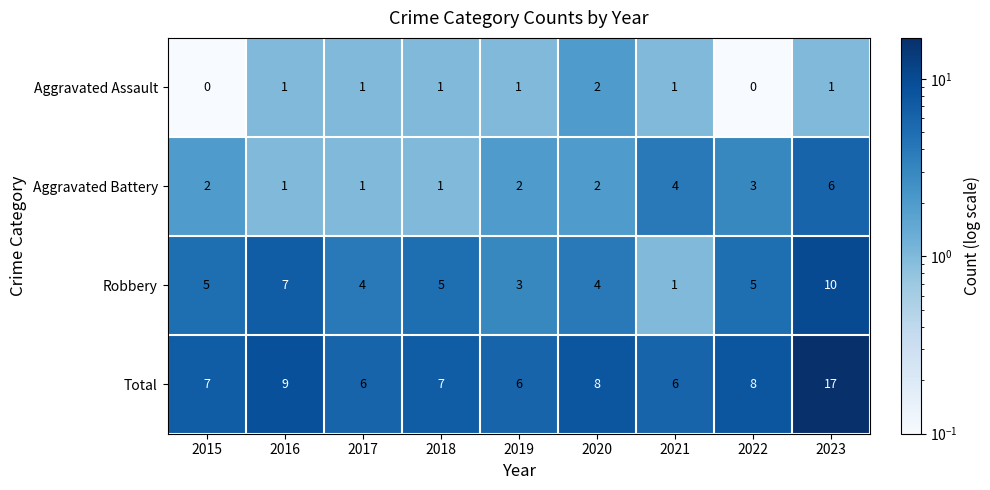

What is the greatest value displayed?

17